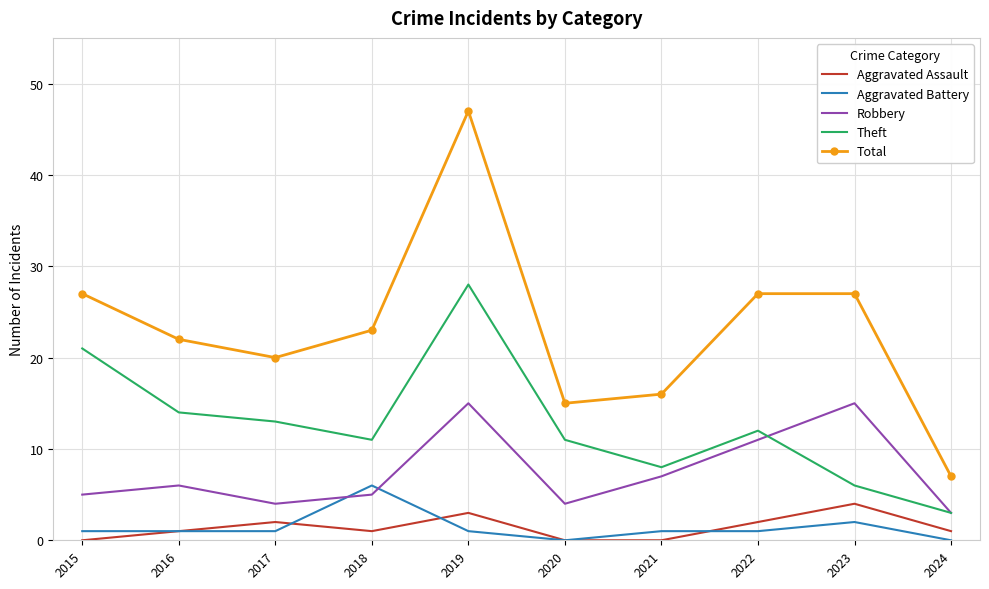

What is the highest value of the Aggravated Battery series?

6